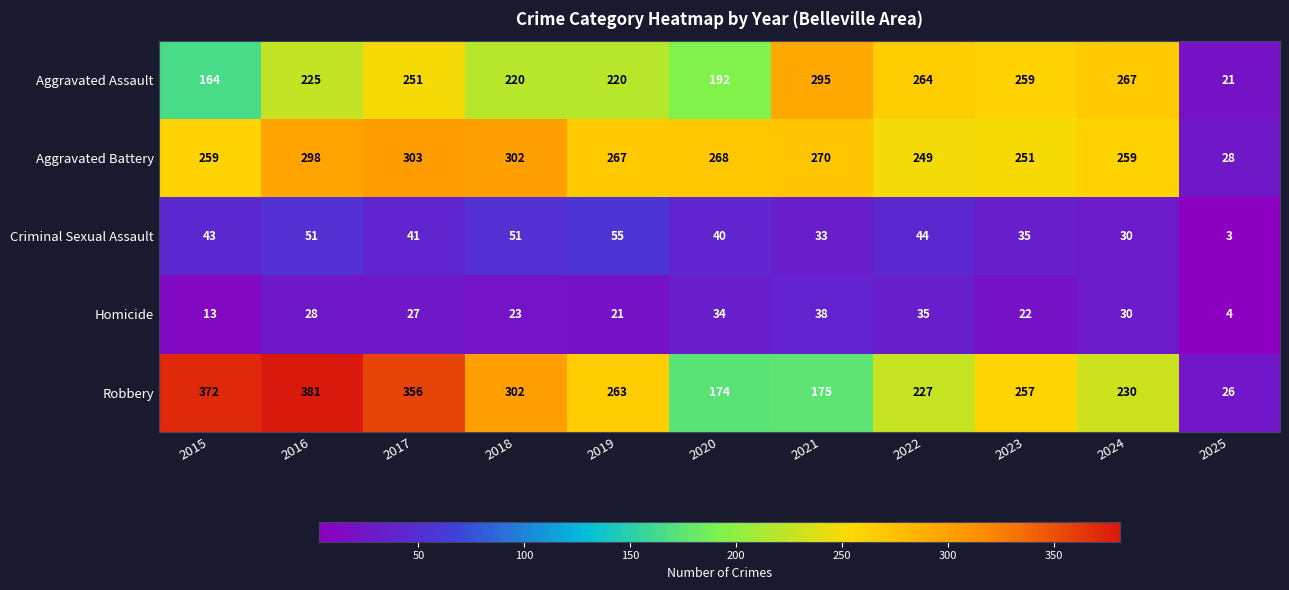

What is the maximum value shown in the chart?

381